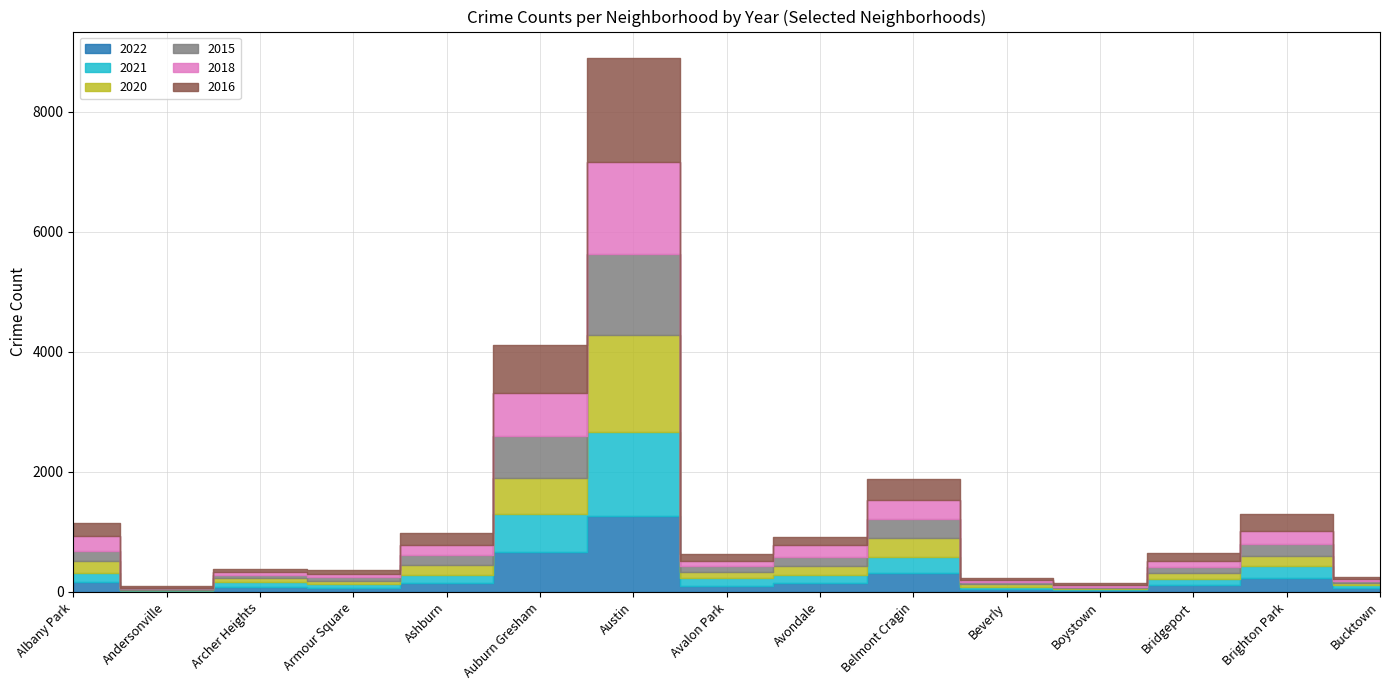

After their last crossing, which series has the higher values: 2020 or 2016?

2016